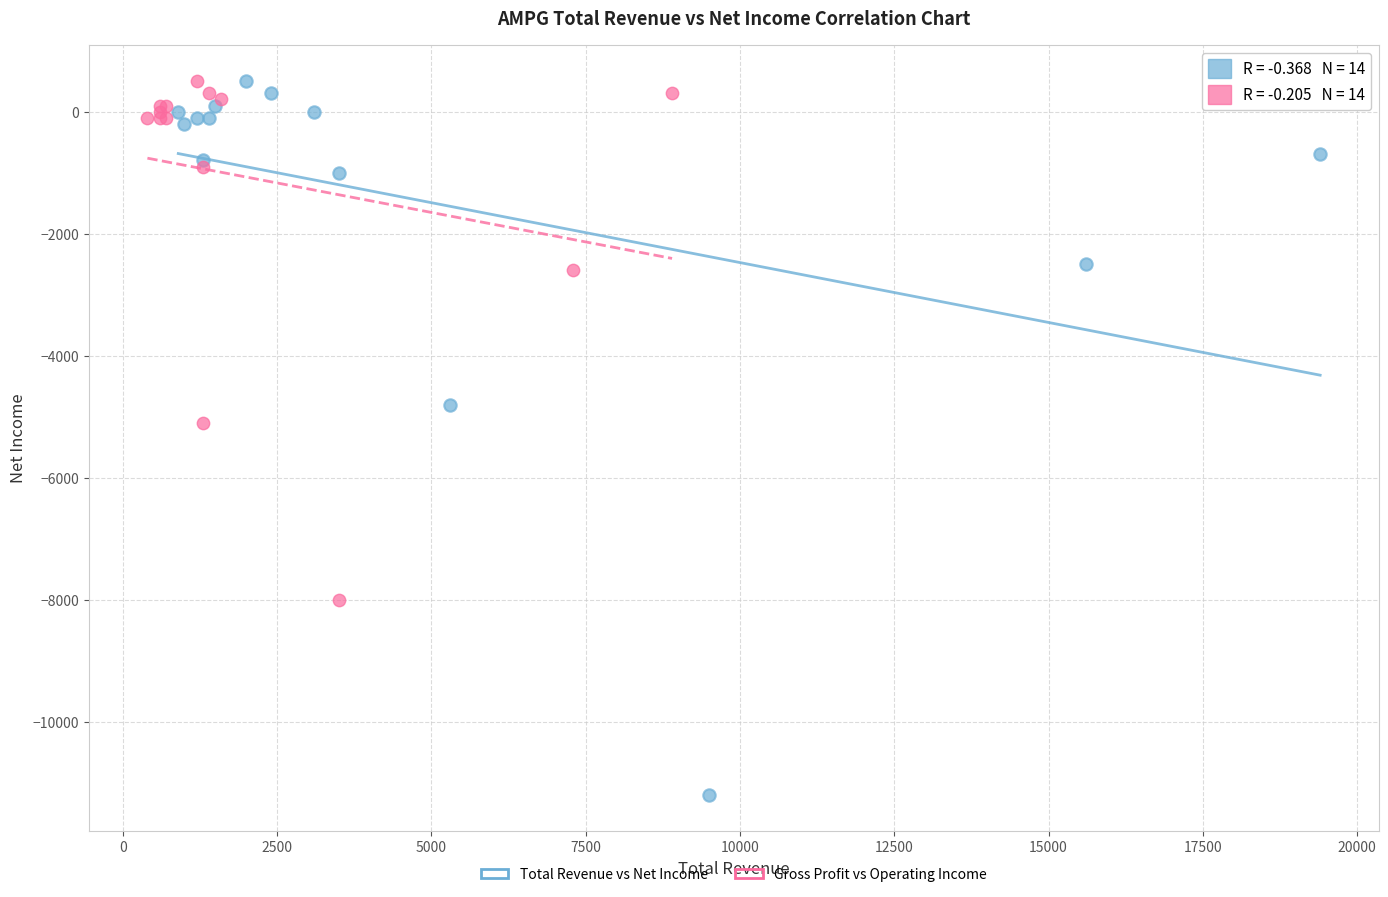

Which series contains the lowest Y value?

Total Revenue vs Net Income